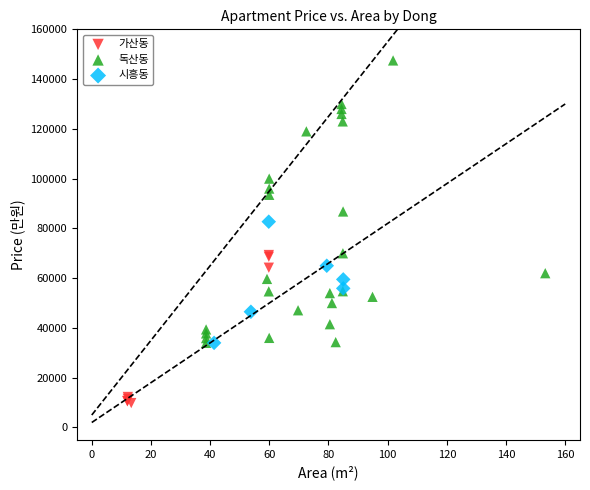

Which series contains the lowest Y value?

가산동